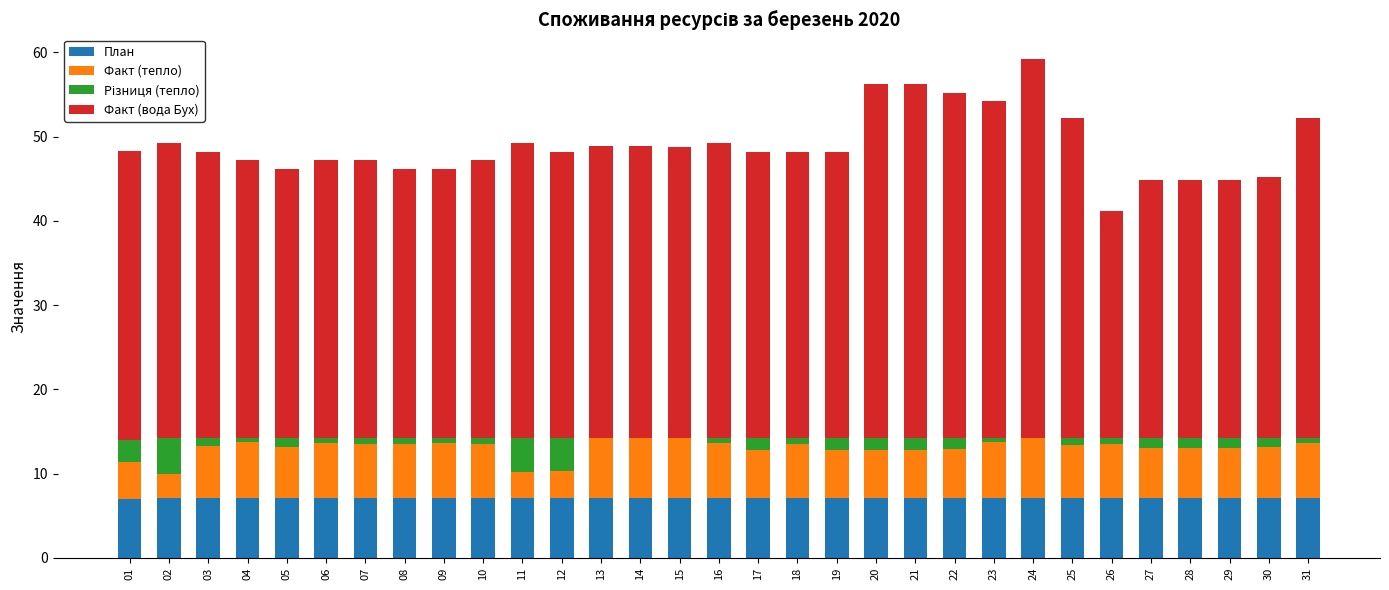

Is the value of План at 14 greater than the value of Факт (тепло) at 08?

Yes